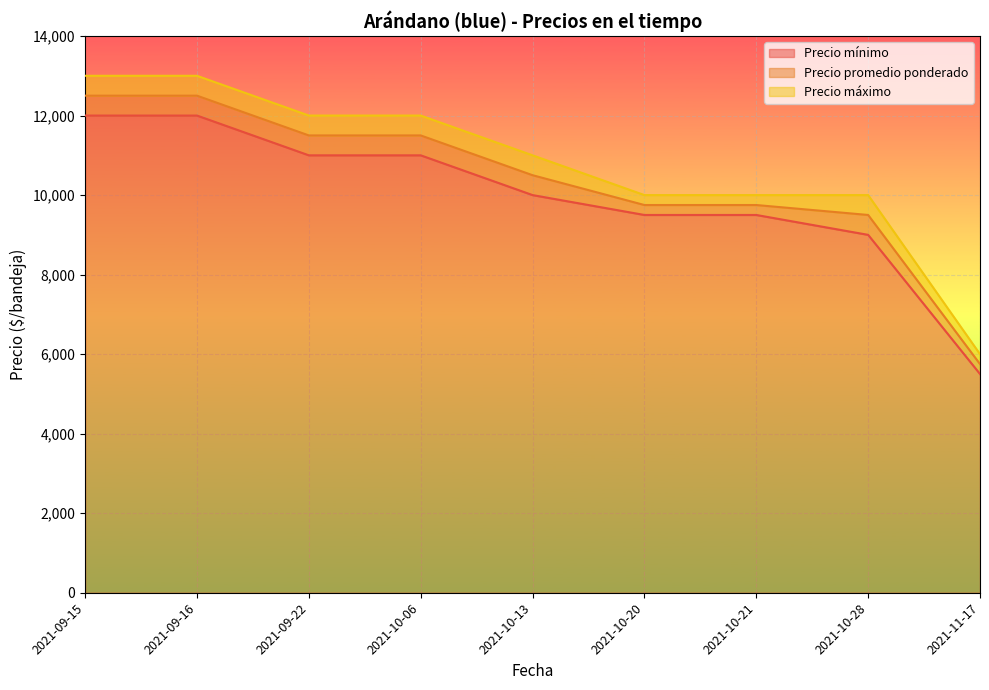

True or false: Precio mínimo has more than 1 interior local peaks.

False